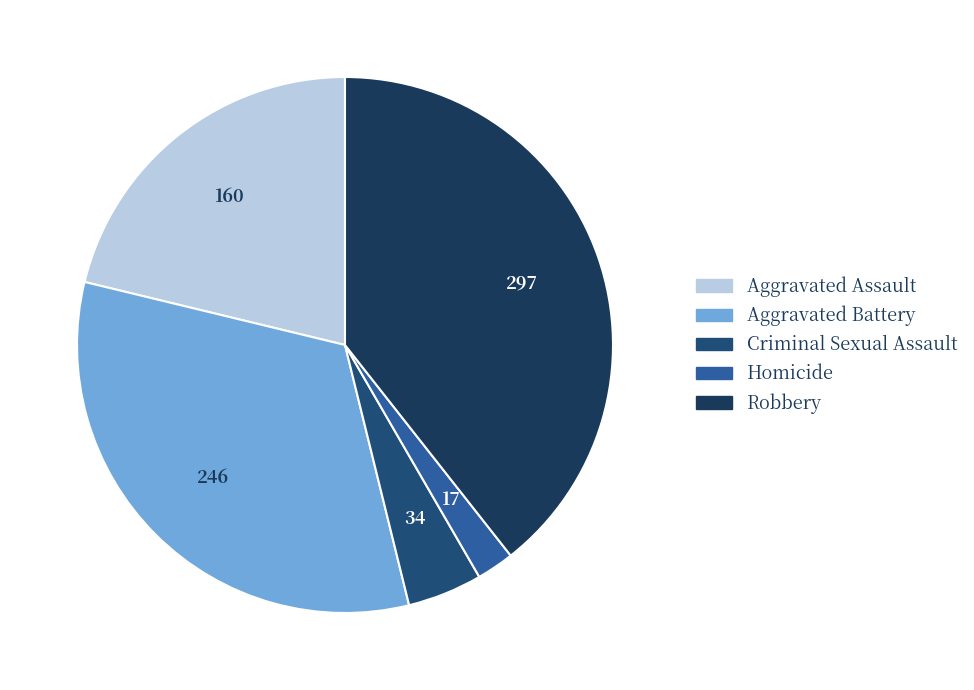

How many slices are in this pie chart?

5